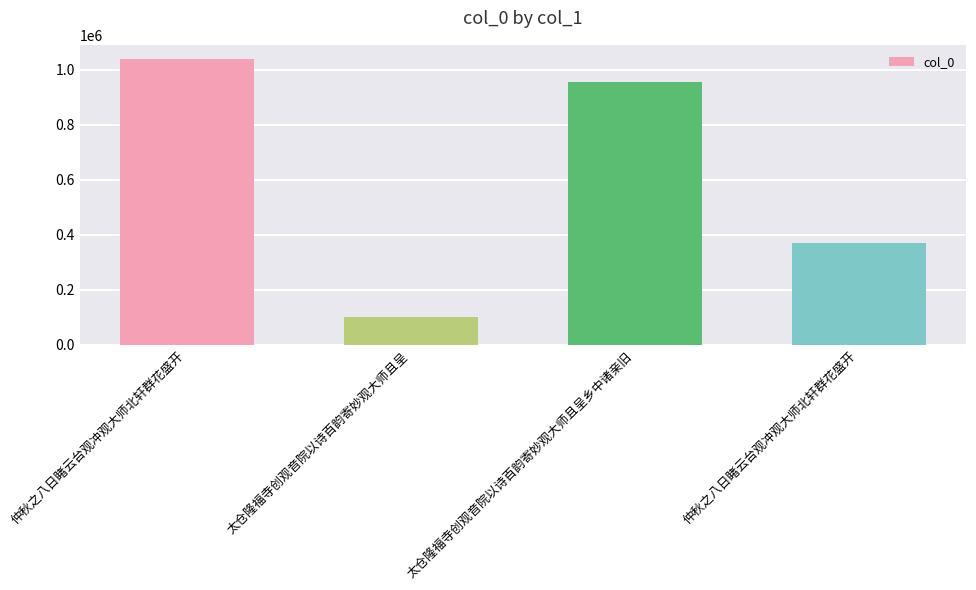

How many series are shown in this chart?

1